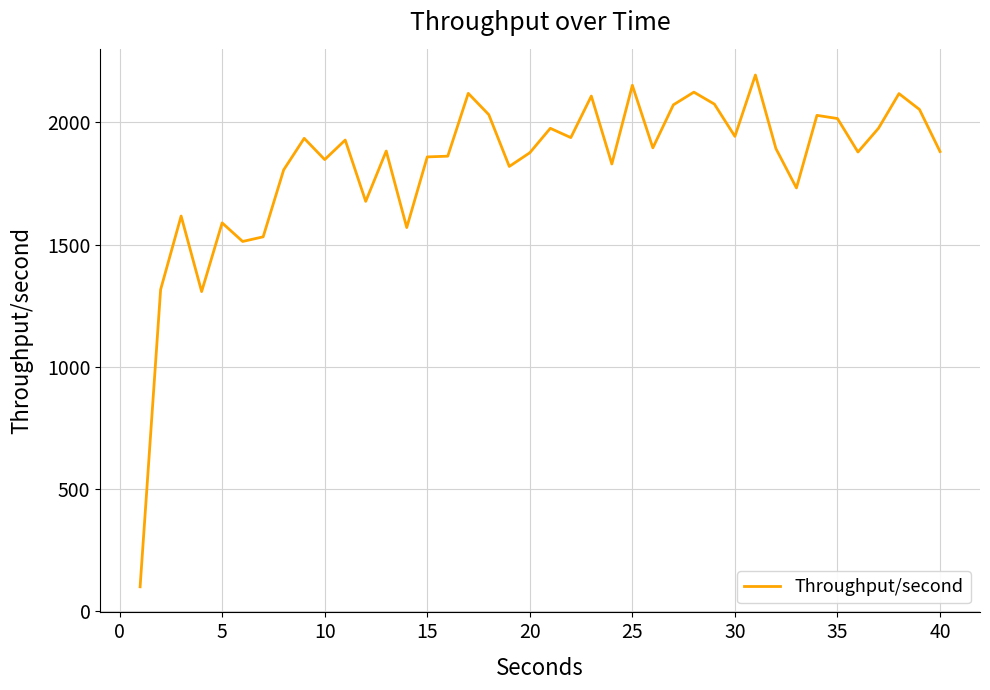

What is the minimum value shown in the chart?

100